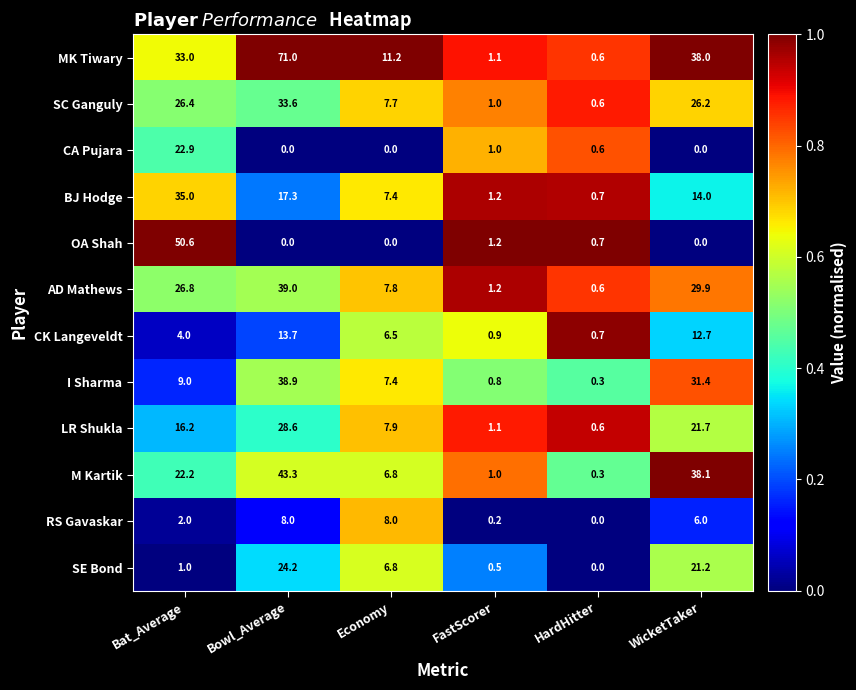

True or false: M Kartik has a value of 1.0 at FastScorer.

True